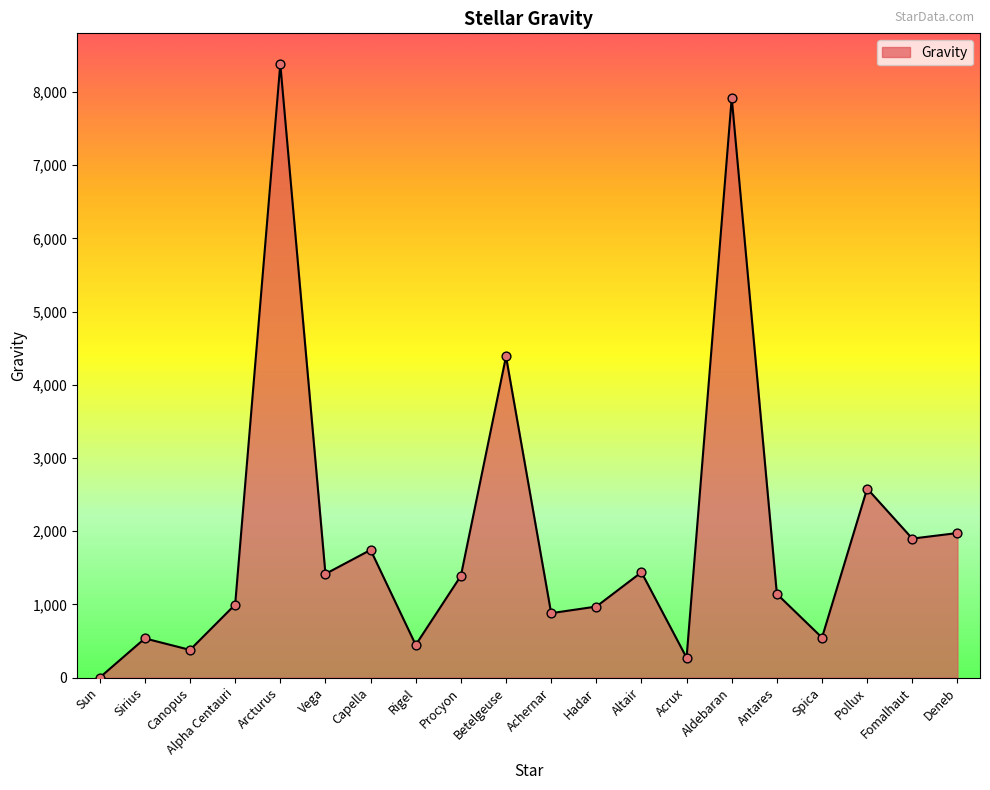

Which has a higher value, Aldebaran or Antares?

Aldebaran